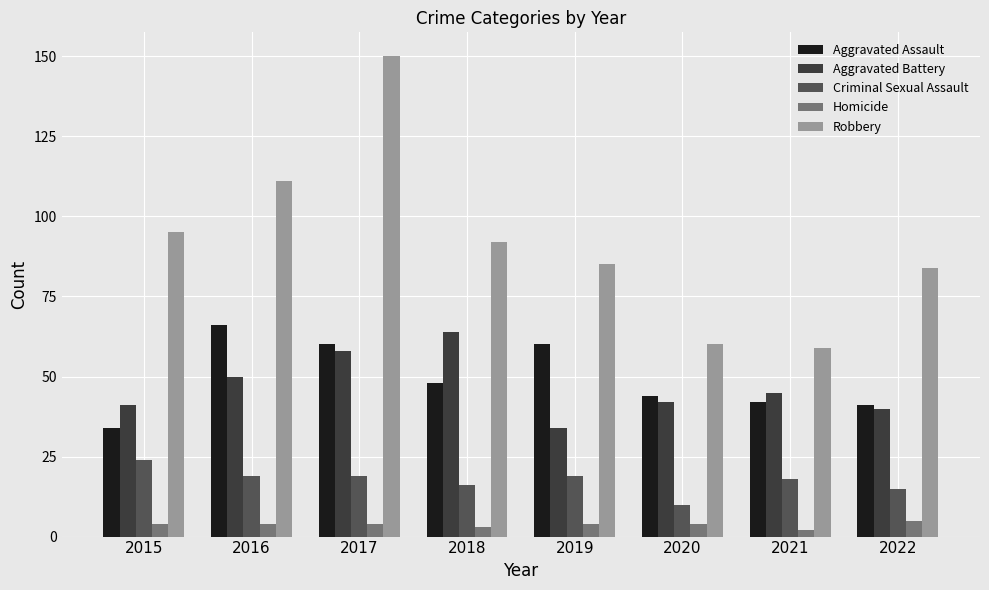

At which category is the sum across all series the highest?

2017